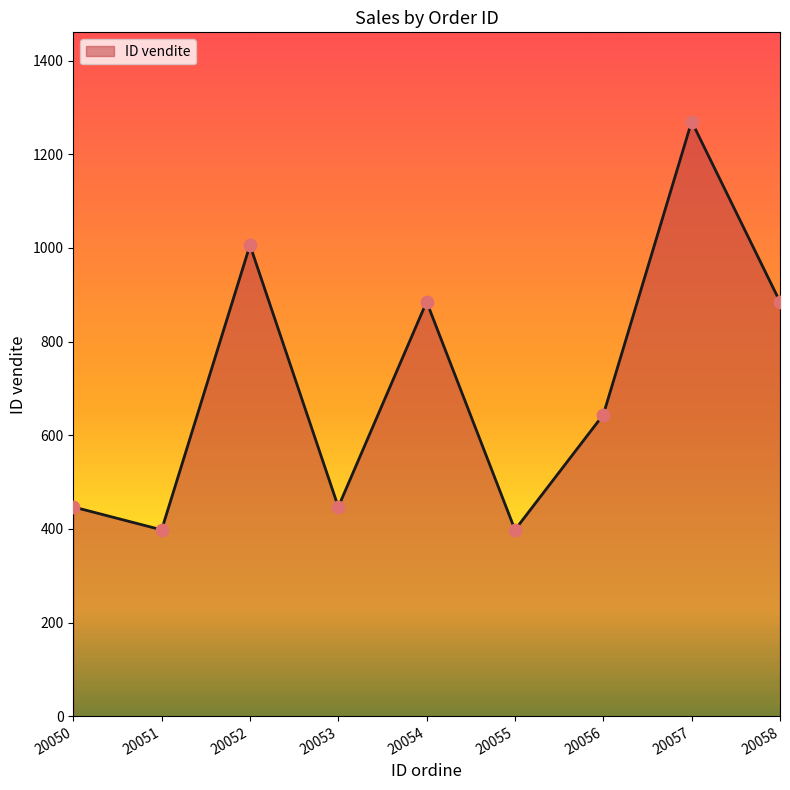

What is the change in value from 20052 to 20055?

-608